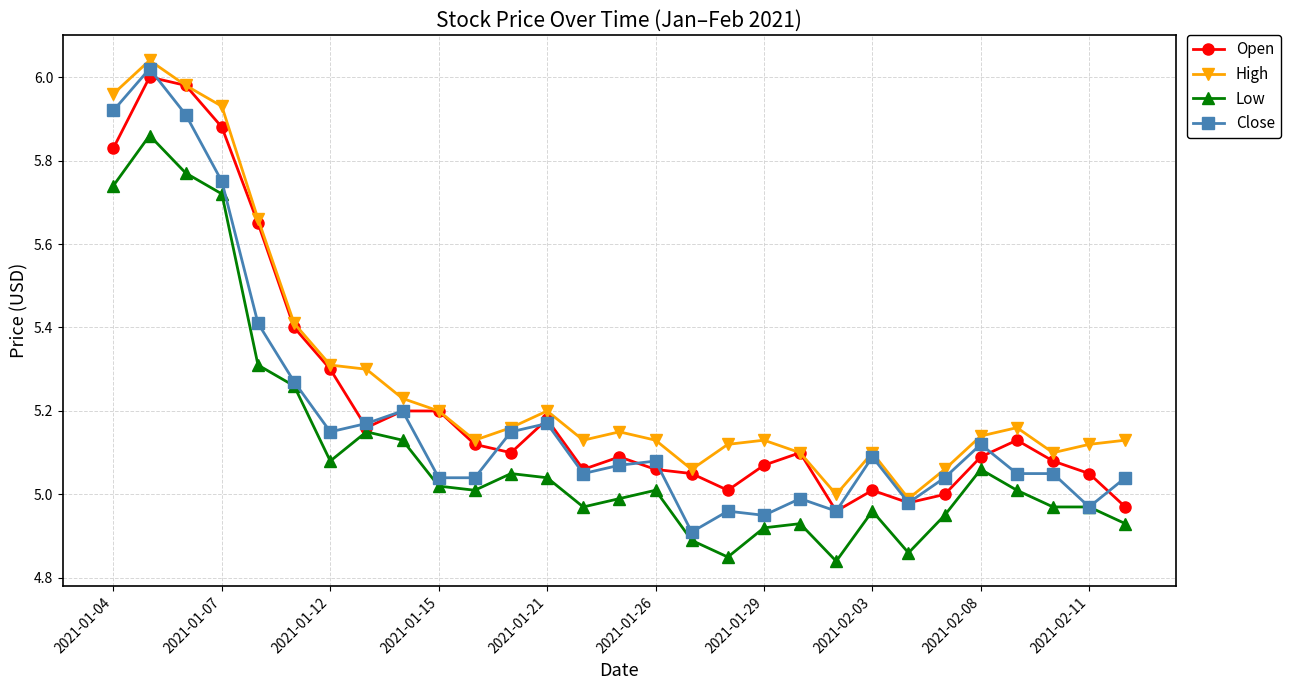

Which series has the largest range (max minus min)?

Close